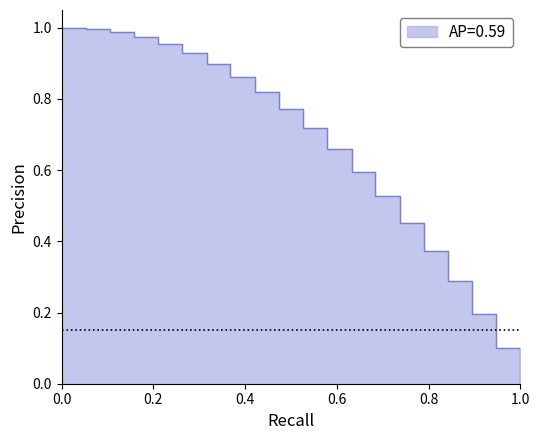

Reading left to right, extract all data points from this chart.

1.0	1.0	1.0	1.0	1.0	0.9	0.9	0.9	0.8	0.8	0.7	0.7	0.6	0.5	0.5	0.4	0.3	0.2	0.1	0.0